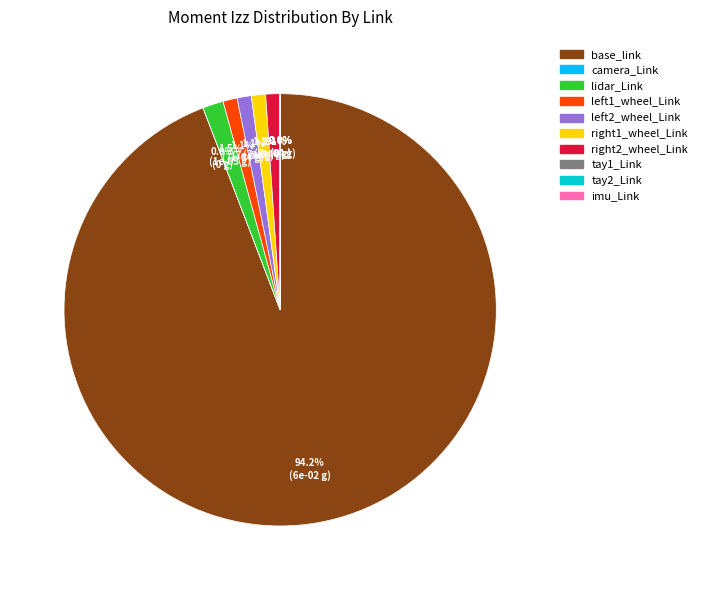

Which category has the biggest portion of the pie?

base_link